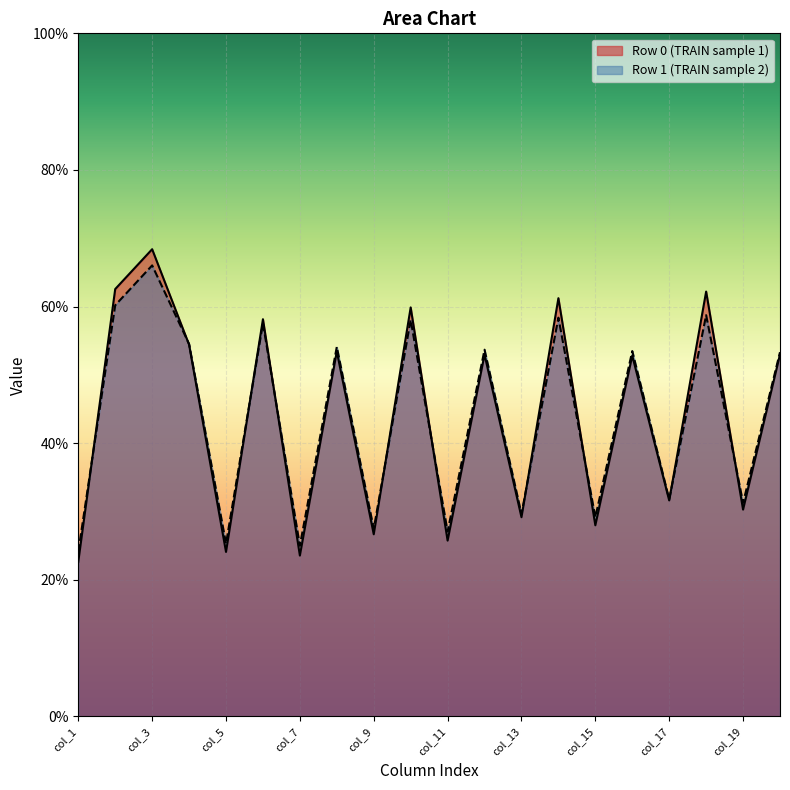

Between 0 and 1, which series saw the biggest shift?

col_2